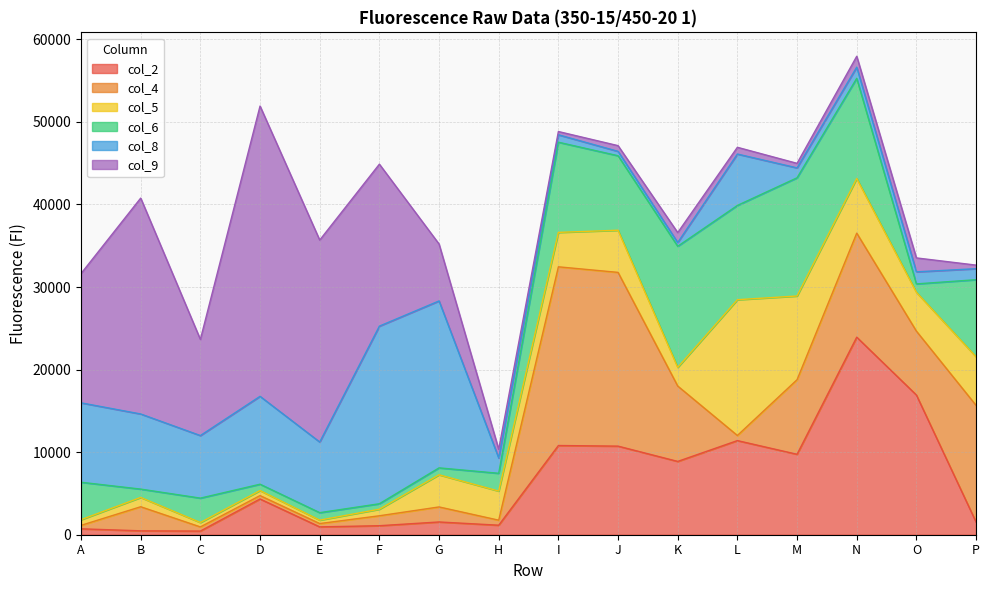

The col_8 series shows 1854 at H. True or false?

True